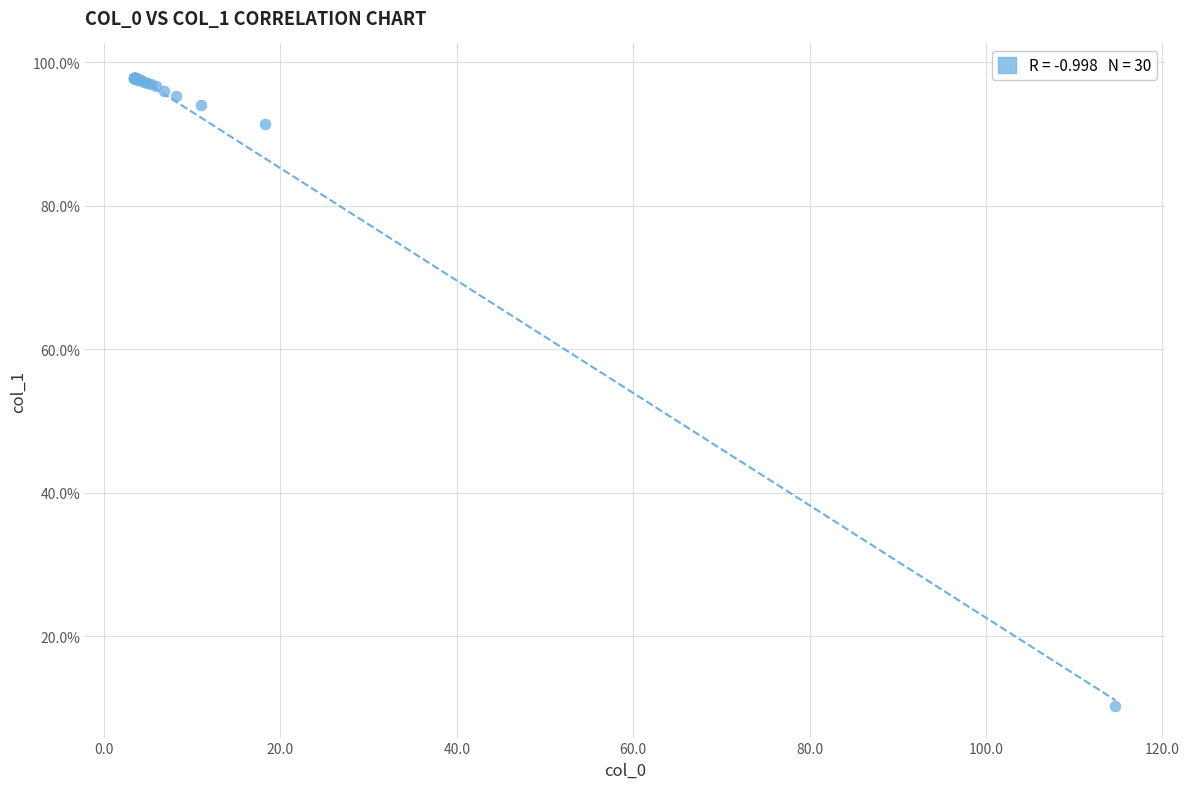

What Y value in the scatter plot is closest to 54?

91.4